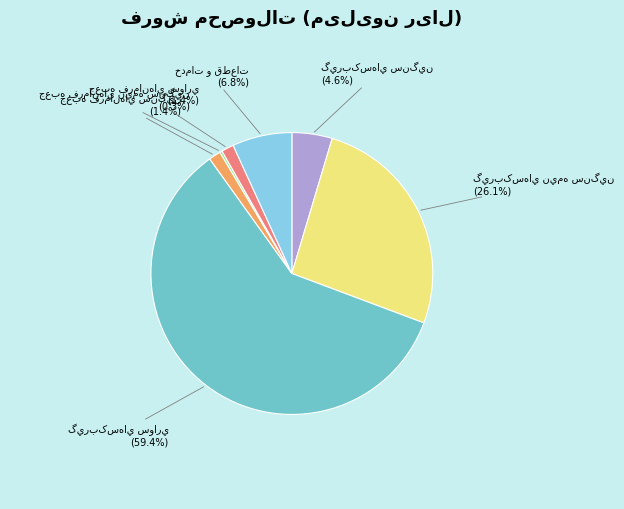

Does any single category account for the majority?

Yes